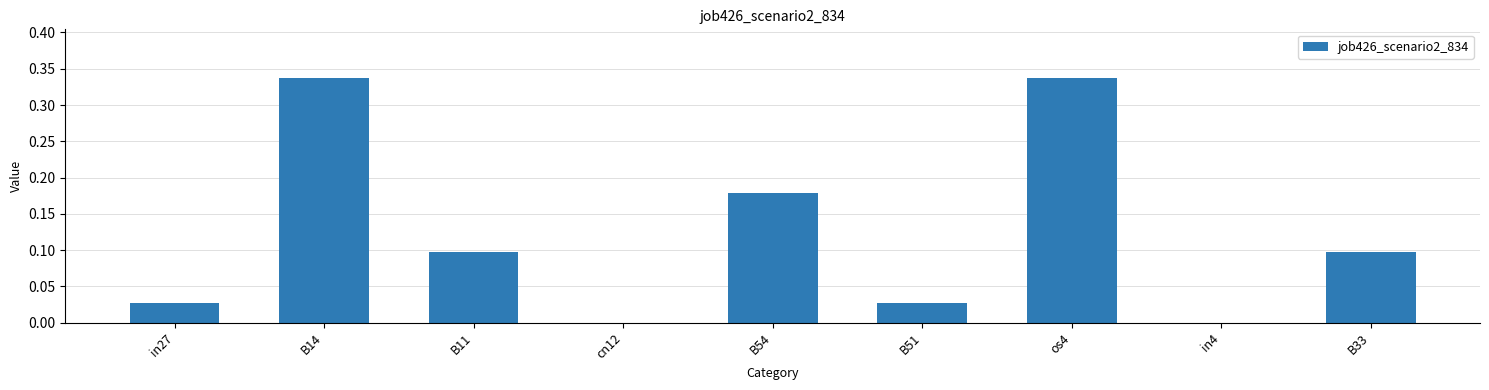

What is the sum of the values at B33 and os4?

0.4